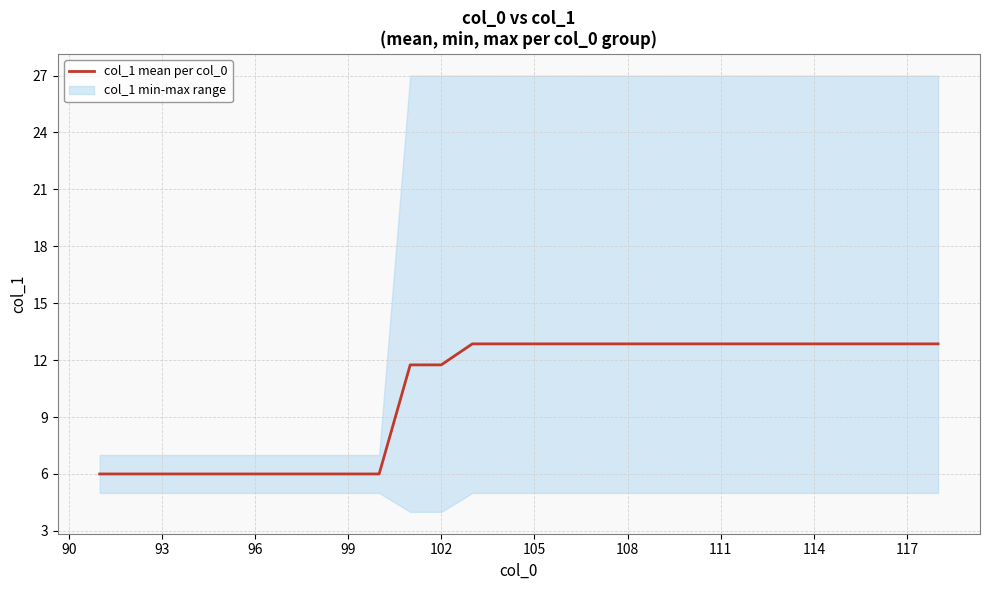

What is the average value?

10.3